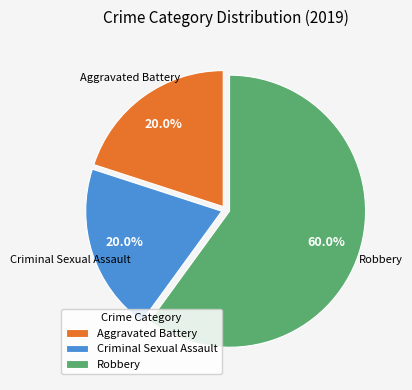

To the nearest percent, what percentage of the pie is Criminal Sexual Assault?

20%